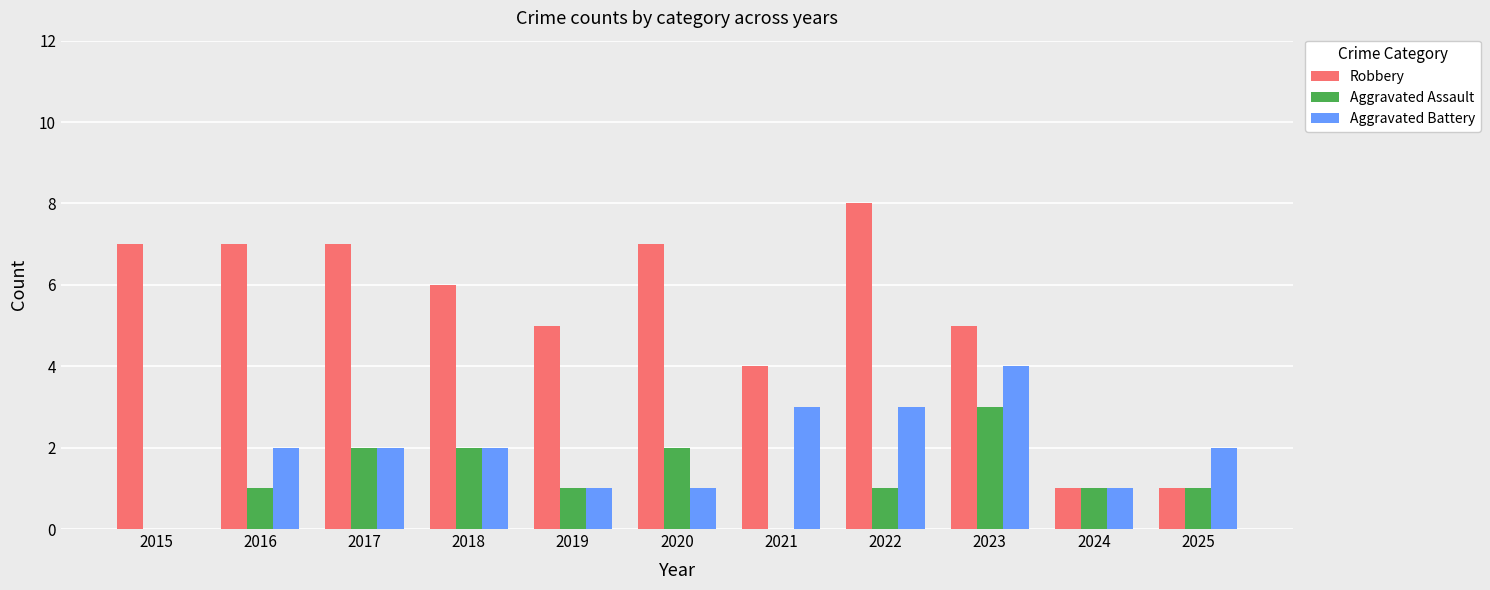

Which category has the highest value in the Aggravated Assault series?

2023